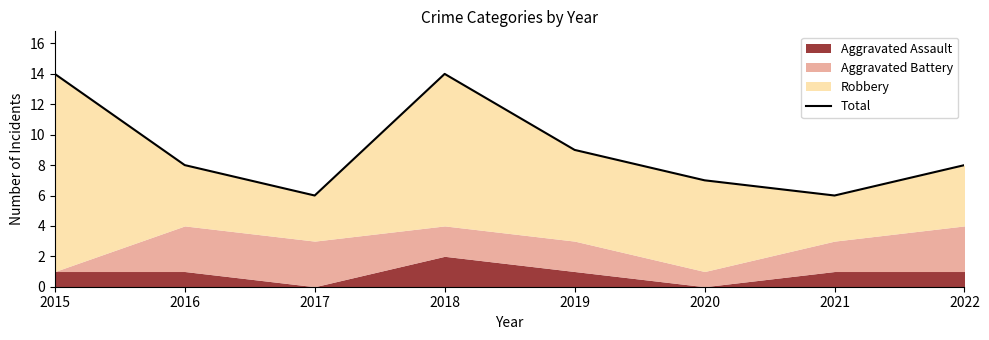

Where is the data nearest to the value 10?

2019